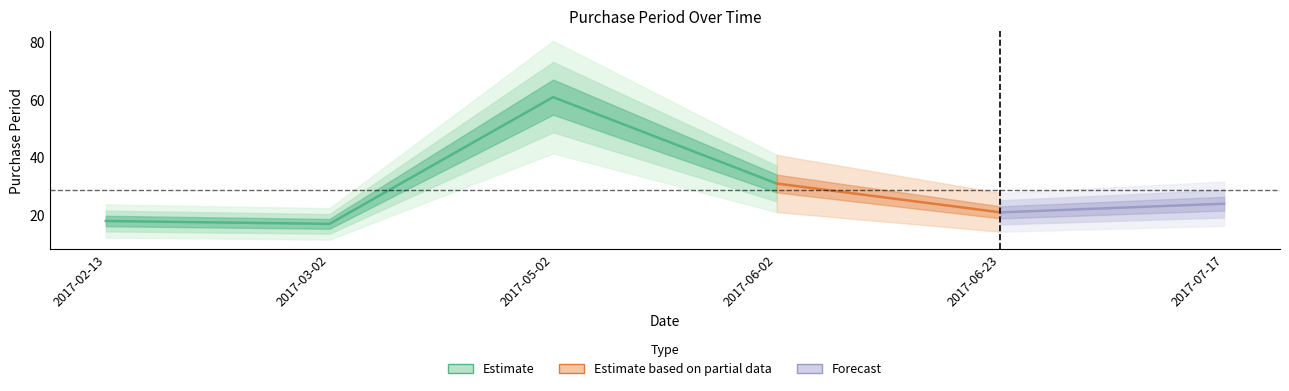

How many points are higher than both their immediate neighbors (excluding endpoints)?

1